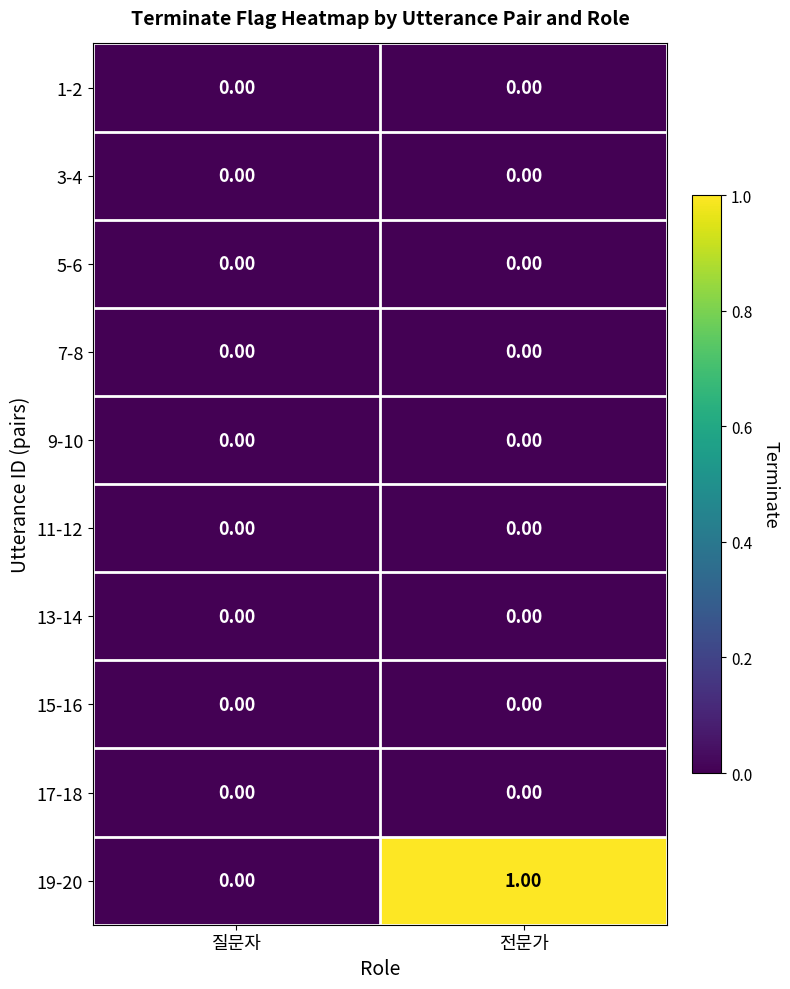

Which series has the widest spread of values?

19-20